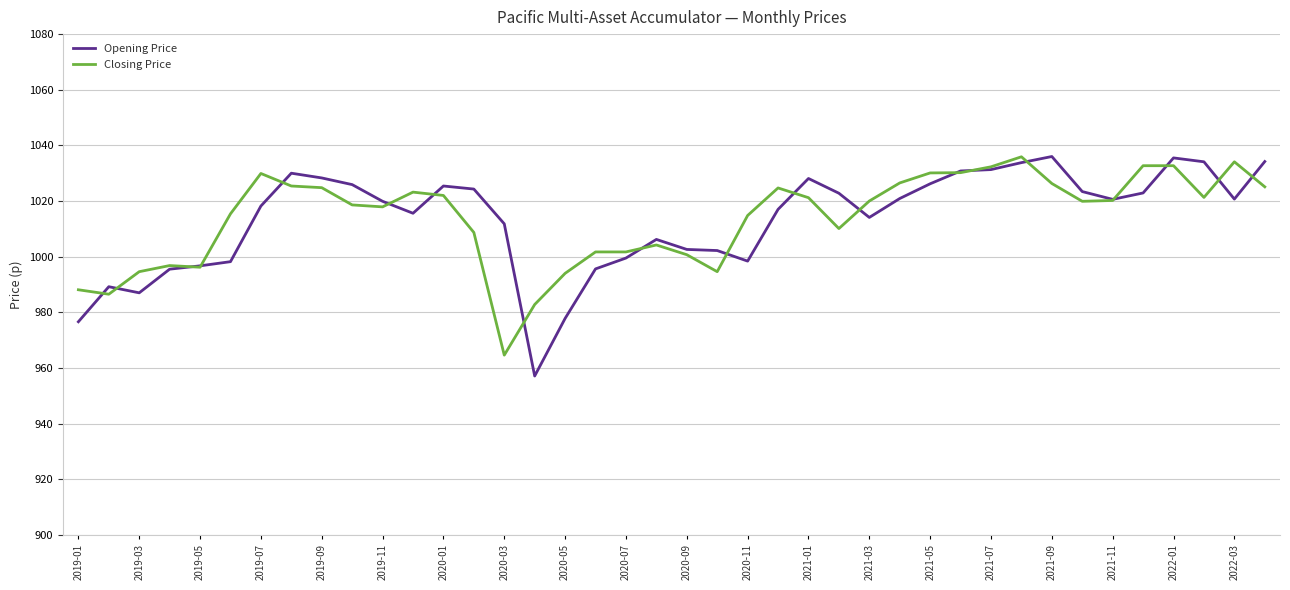

What is the minimum value shown in the chart?

957.1